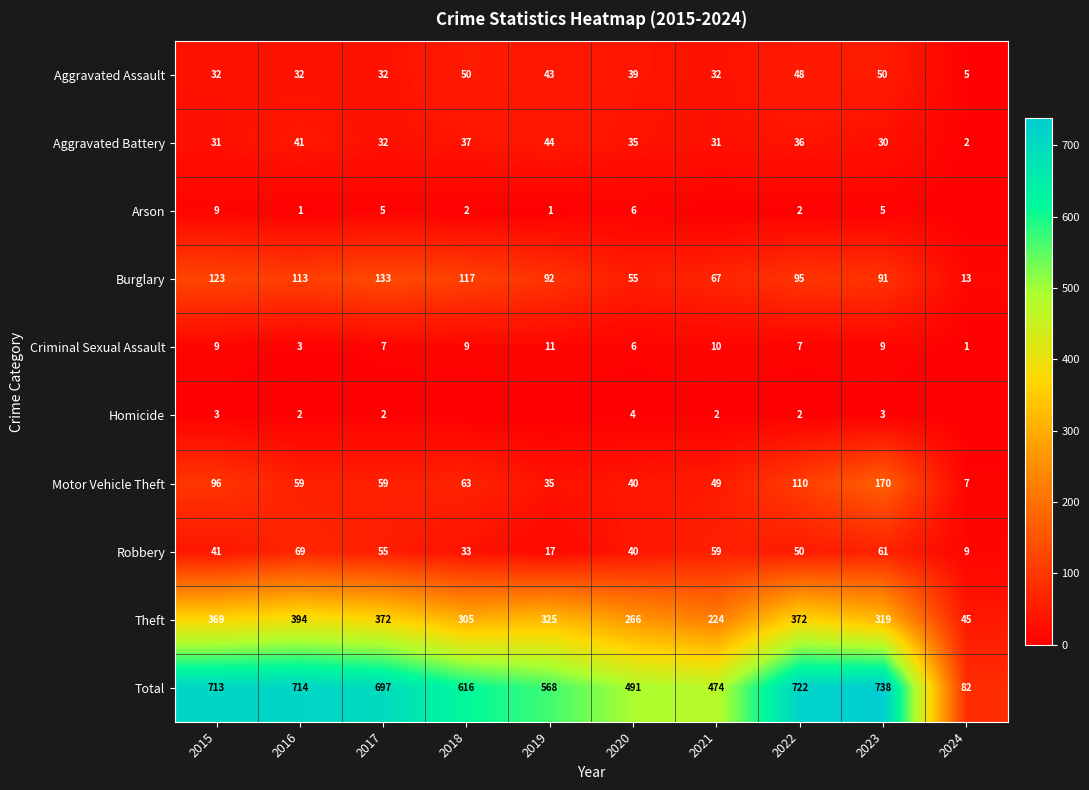

What is the approximate value of Motor Vehicle Theft at 2022, to the nearest 5?

110